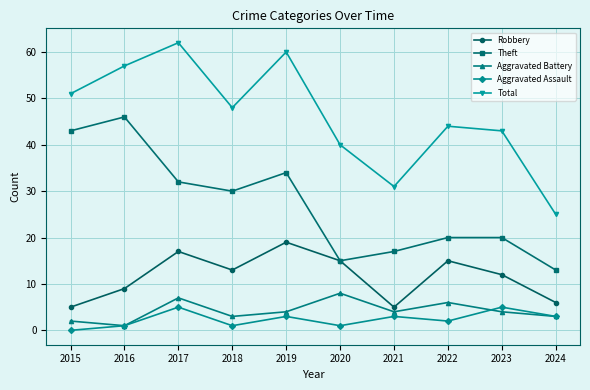

In Total, how many points are higher than both neighbors (excluding endpoints)?

3